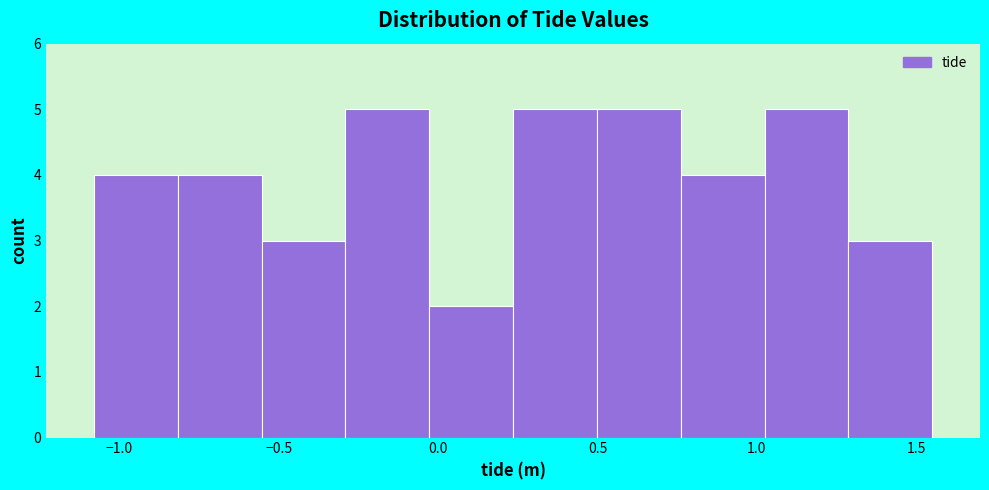

Reading left to right, list every bar in this chart as the range it spans on the x-axis followed by its height. Neither the bar edges nor the heights are printed on the chart, so give them approximately, as read against the axes.

-1.10 to -0.80: 4
-0.80 to -0.55: 4
-0.55 to -0.30: 3
-0.30 to -0.05: 5
-0.05 to 0.25: 2
0.25 to 0.50: 5
0.50 to 0.75: 5
0.75 to 1.00: 4
1.00 to 1.30: 5
1.30 to 1.55: 3